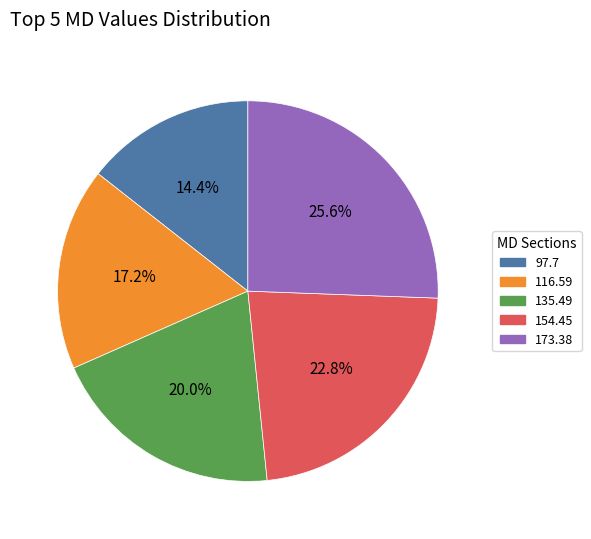

Count the number of slices in the pie.

5